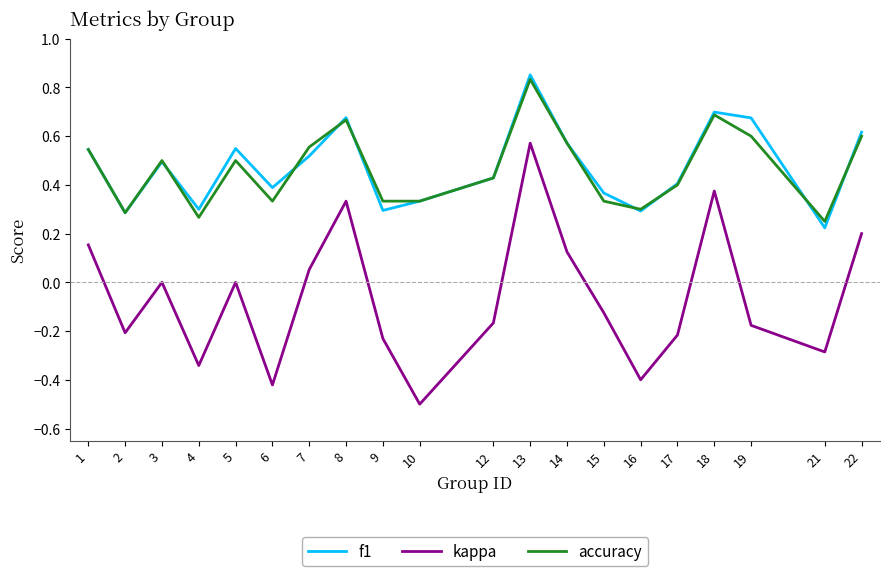

True or false: accuracy and f1 cross at least once.

True